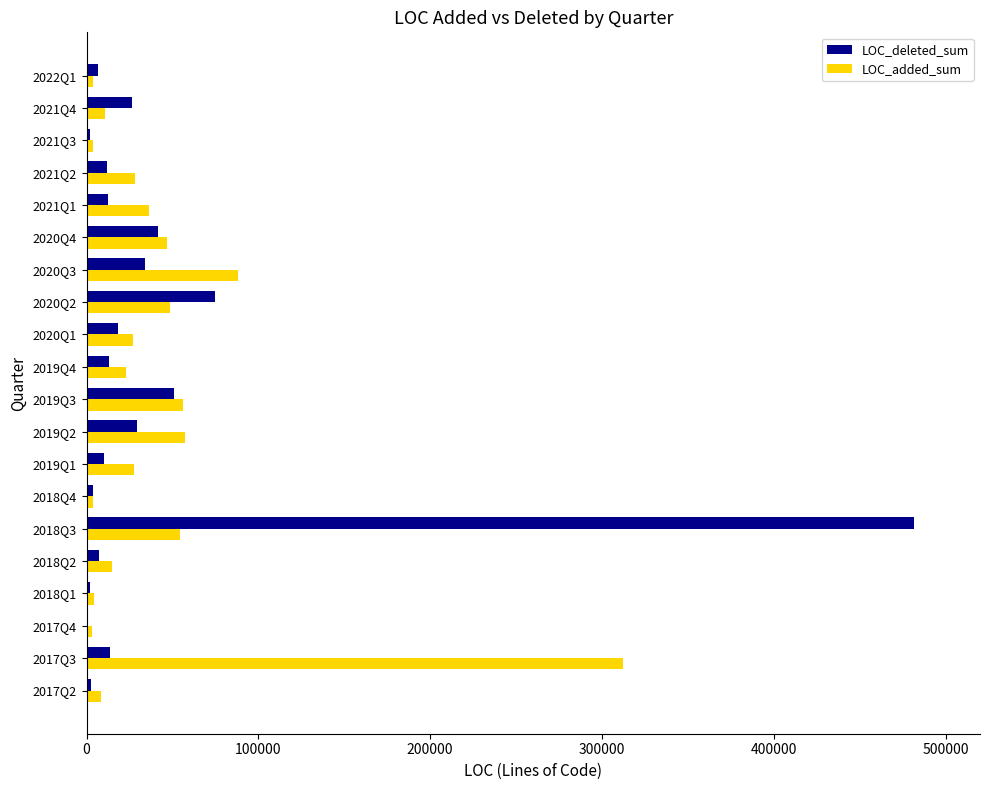

The value of LOC_deleted_sum at 2020Q2 is 99777. True or false?

False